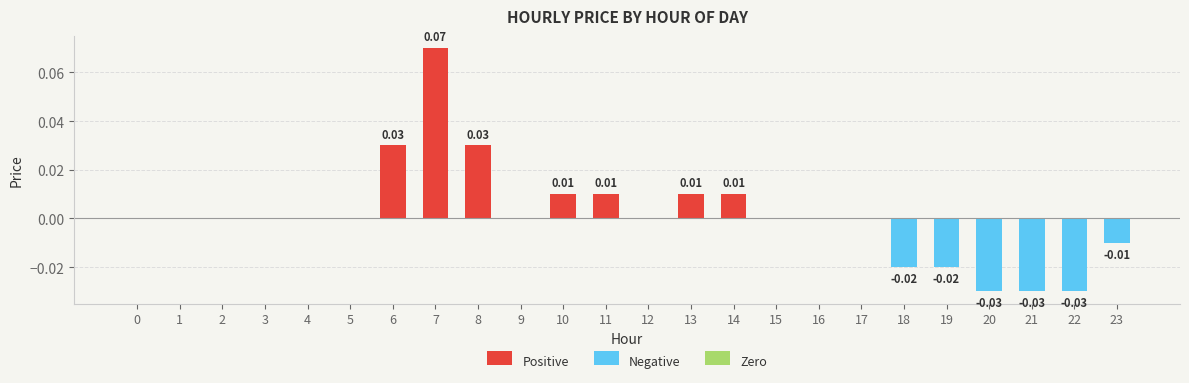

What is the difference between the maximum and minimum values?

0.1